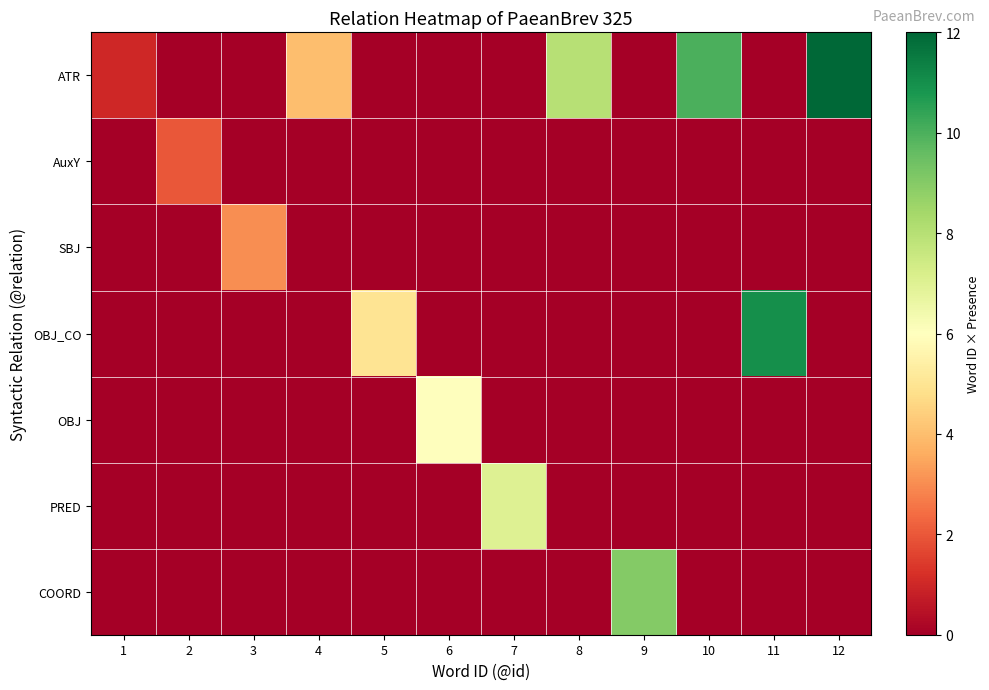

What is the maximum value shown in the chart?

12